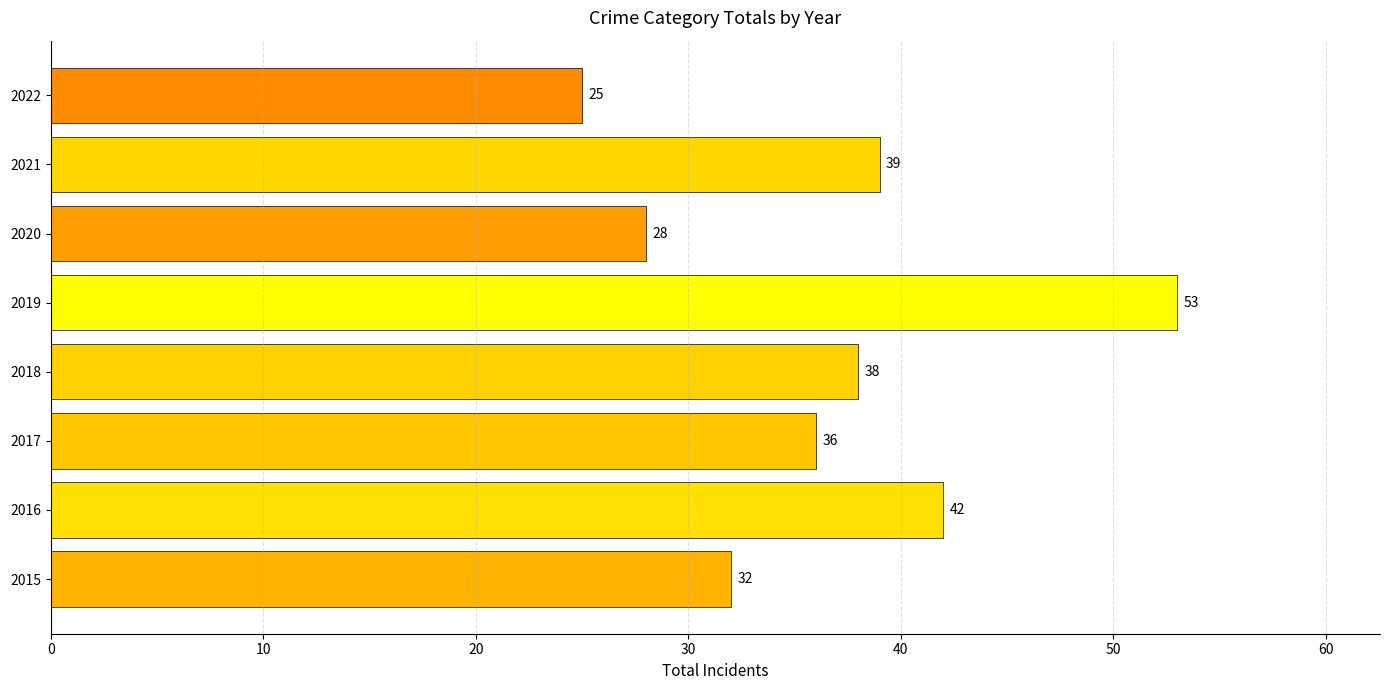

The chart shows a value of 38 at 2018. True or false?

True